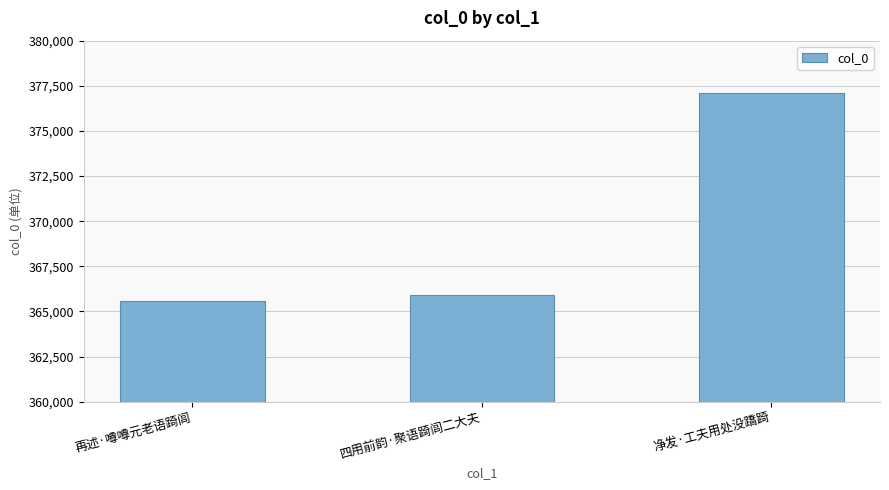

The value at 净发·工夫用处没蹻踦 is 377107. True or false?

True